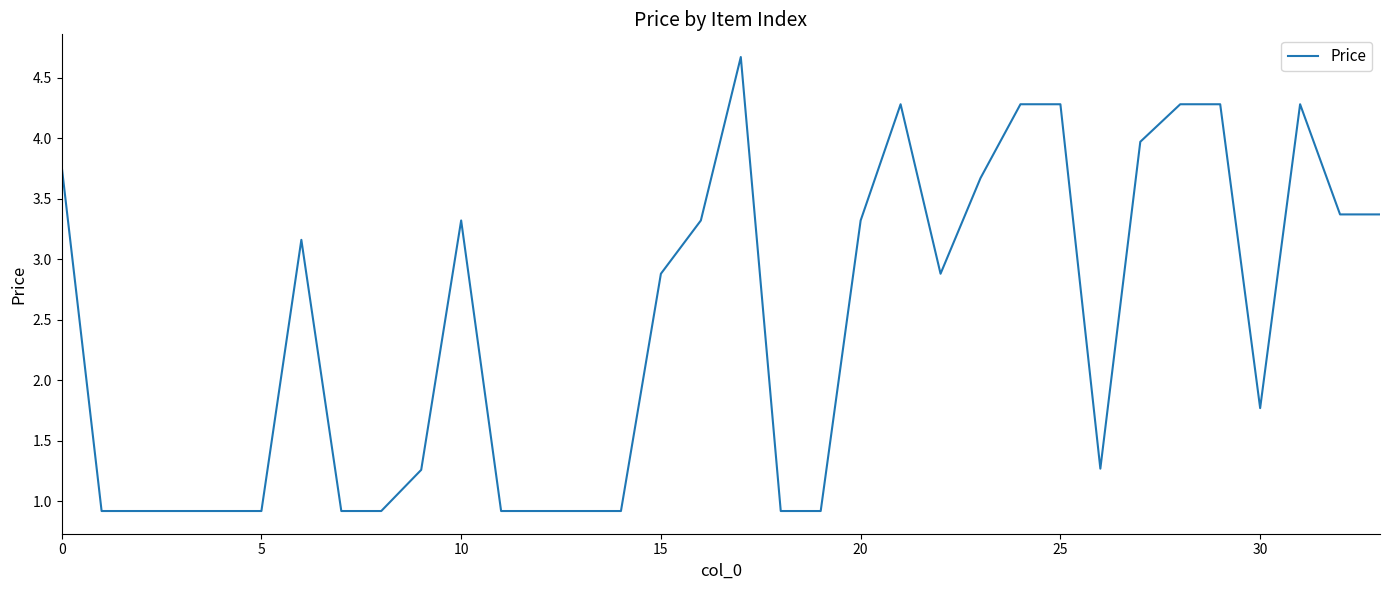

What is the maximum value shown in the chart?

4.7